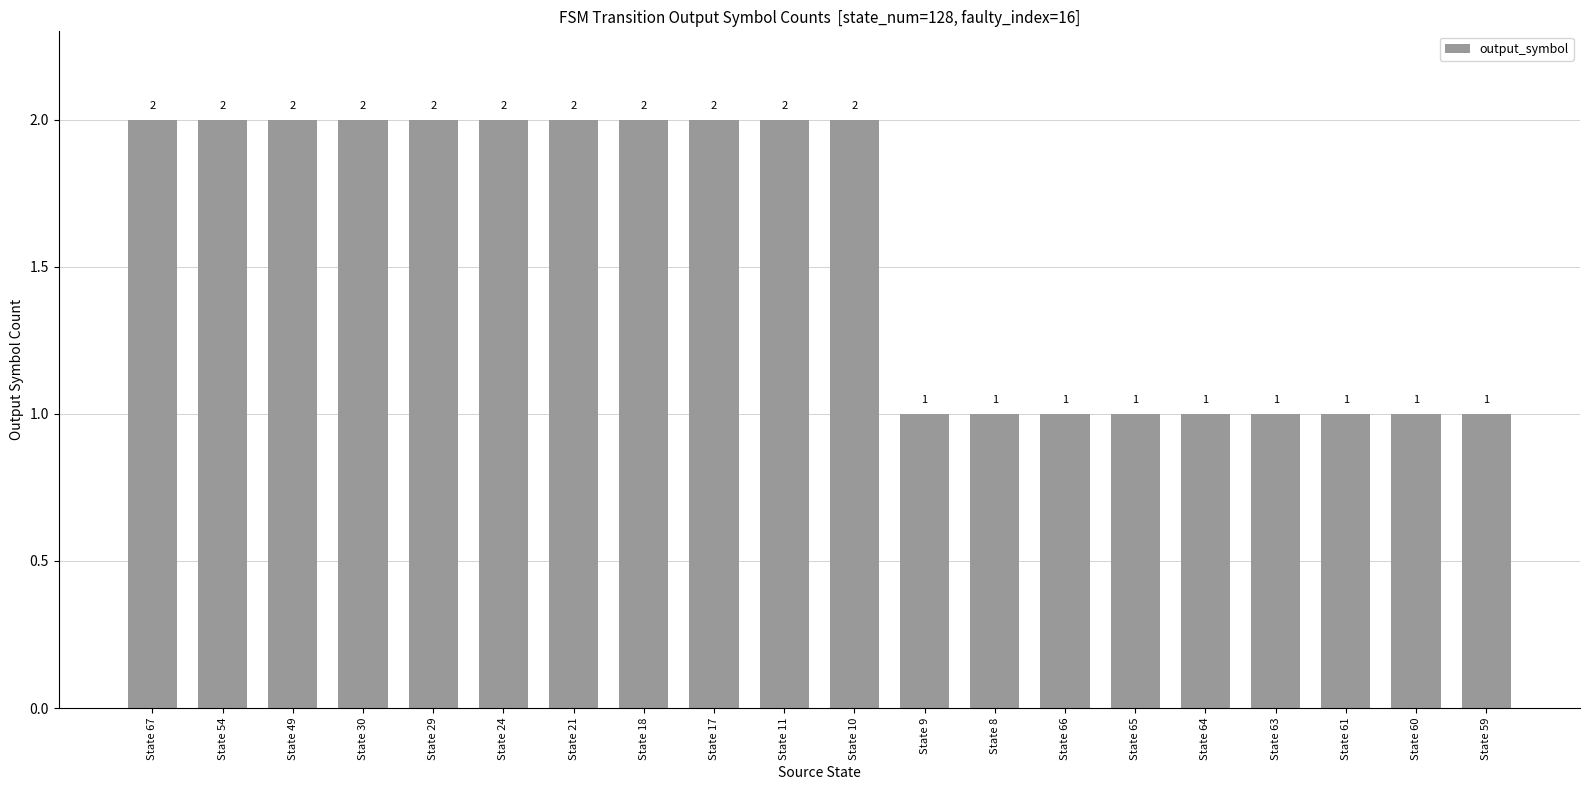

How many series are shown in this chart?

1